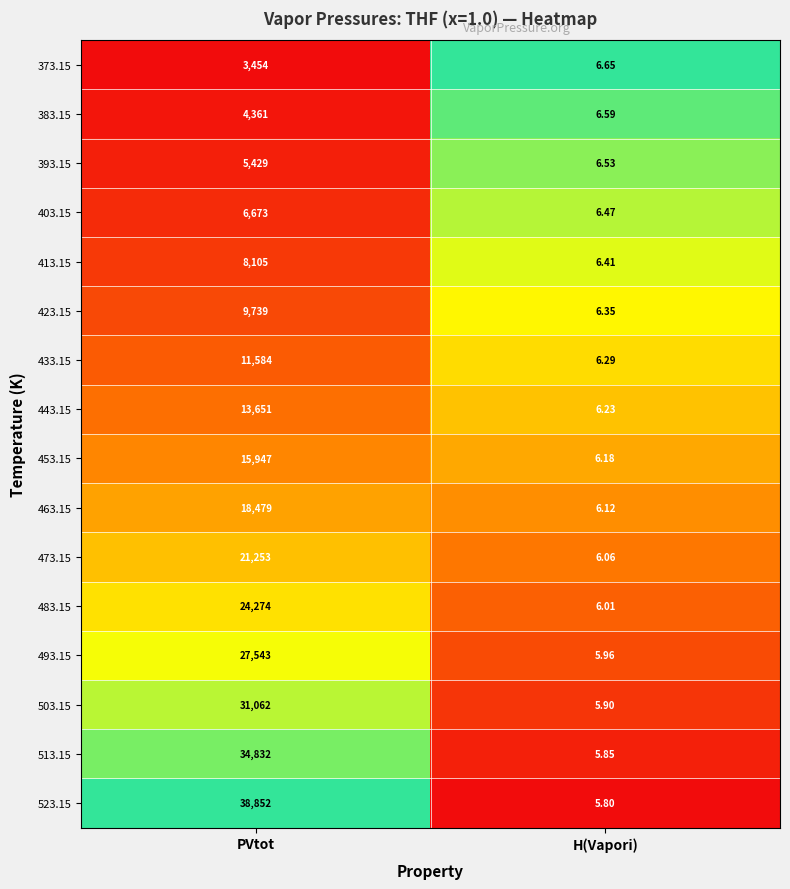

At PVtot, list the series in order from smallest to largest.

373.15, 383.15, 393.15, 403.15, 413.15, 423.15, 433.15, 443.15, 453.15, 463.15, 473.15, 483.15, 493.15, 503.15, 513.15, 523.15